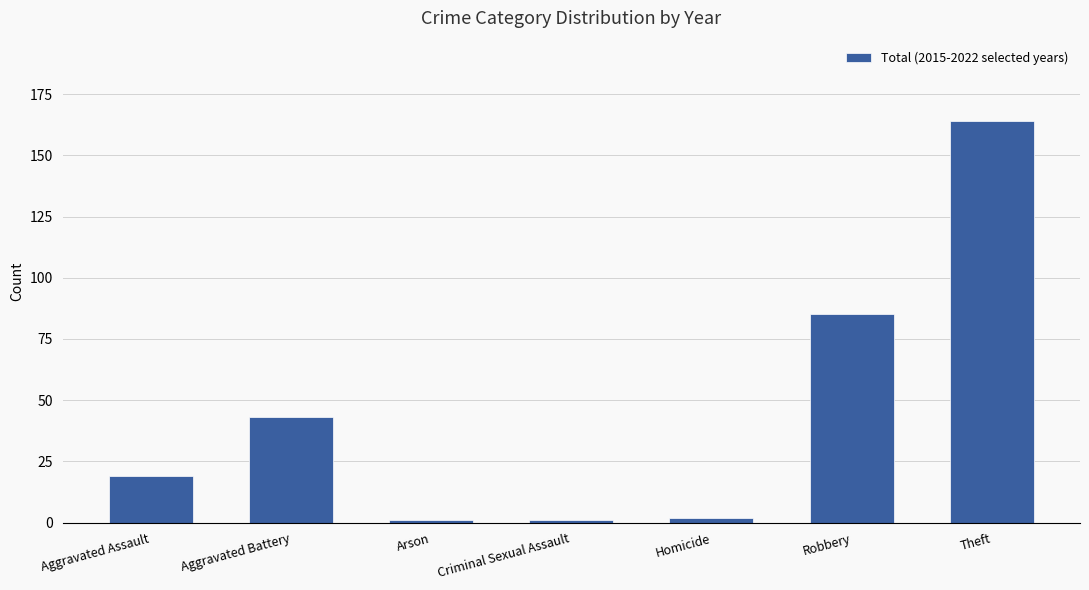

Is it true that the value at Robbery is 85?

True